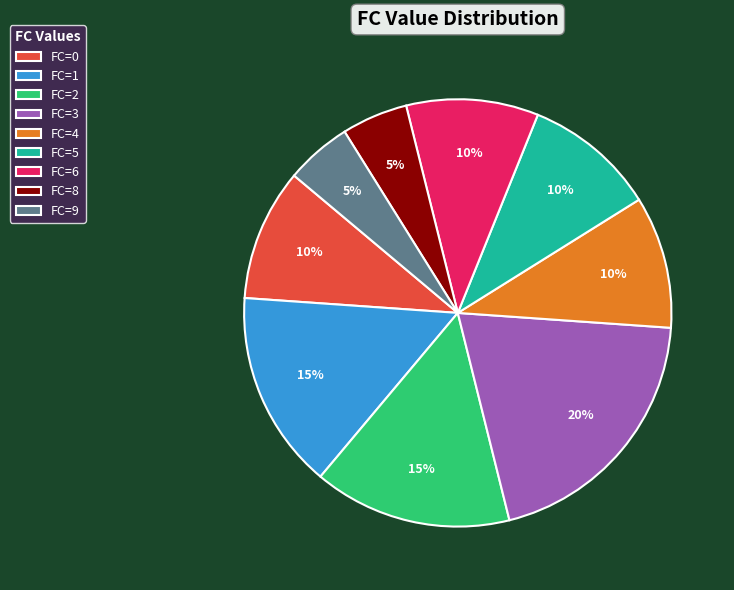

What is the ratio of the value at FC=1 to the value at FC=0?

1.5